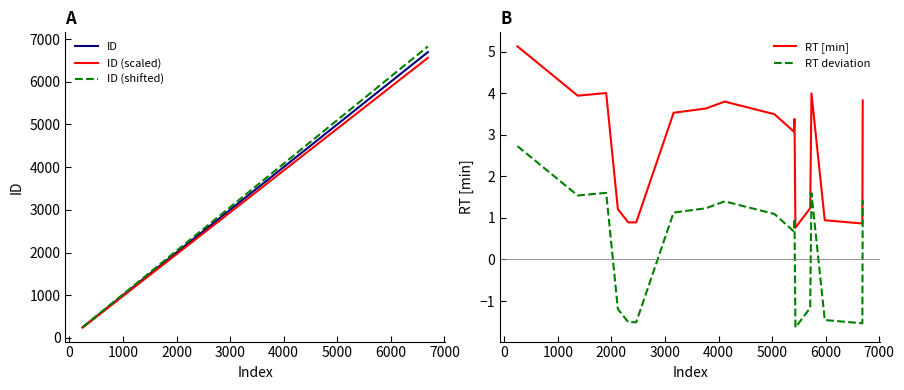

True or false: RT deviation and ID (scaled) cross at least once.

False